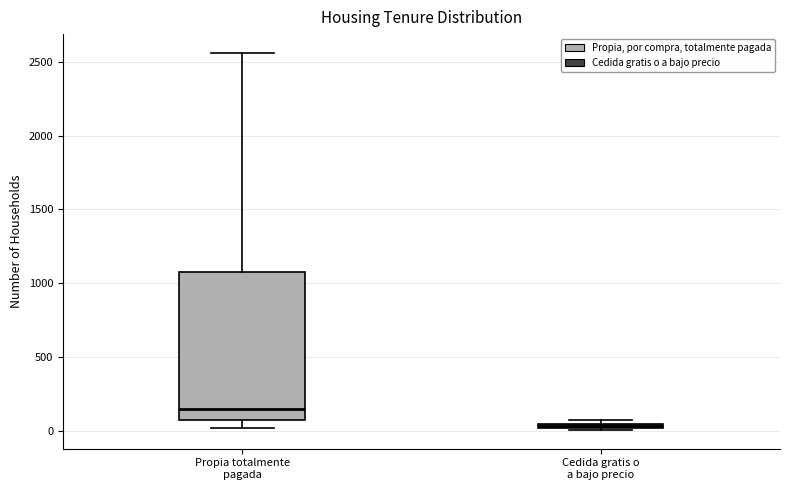

Which box is the tallest, from its lower edge to its upper edge?

Propia totalmente pagada